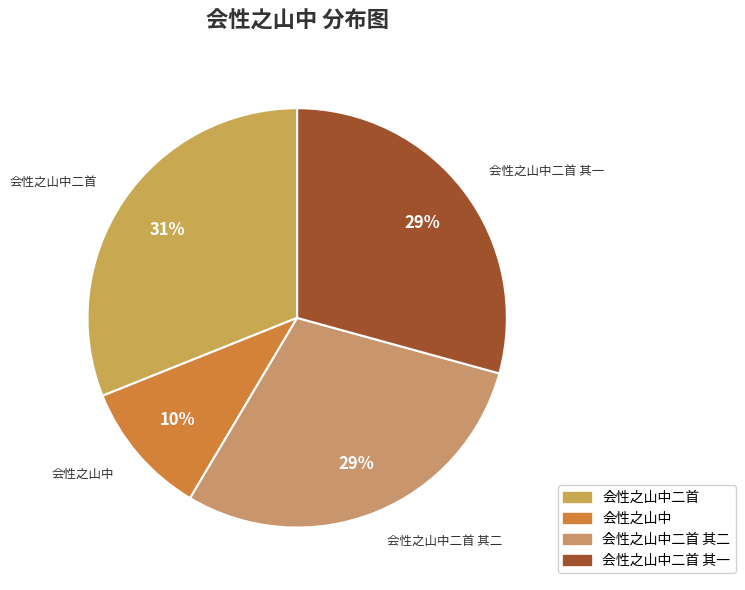

The 会性之山中二首 其二 slice represents 29% of the pie. True or false?

True